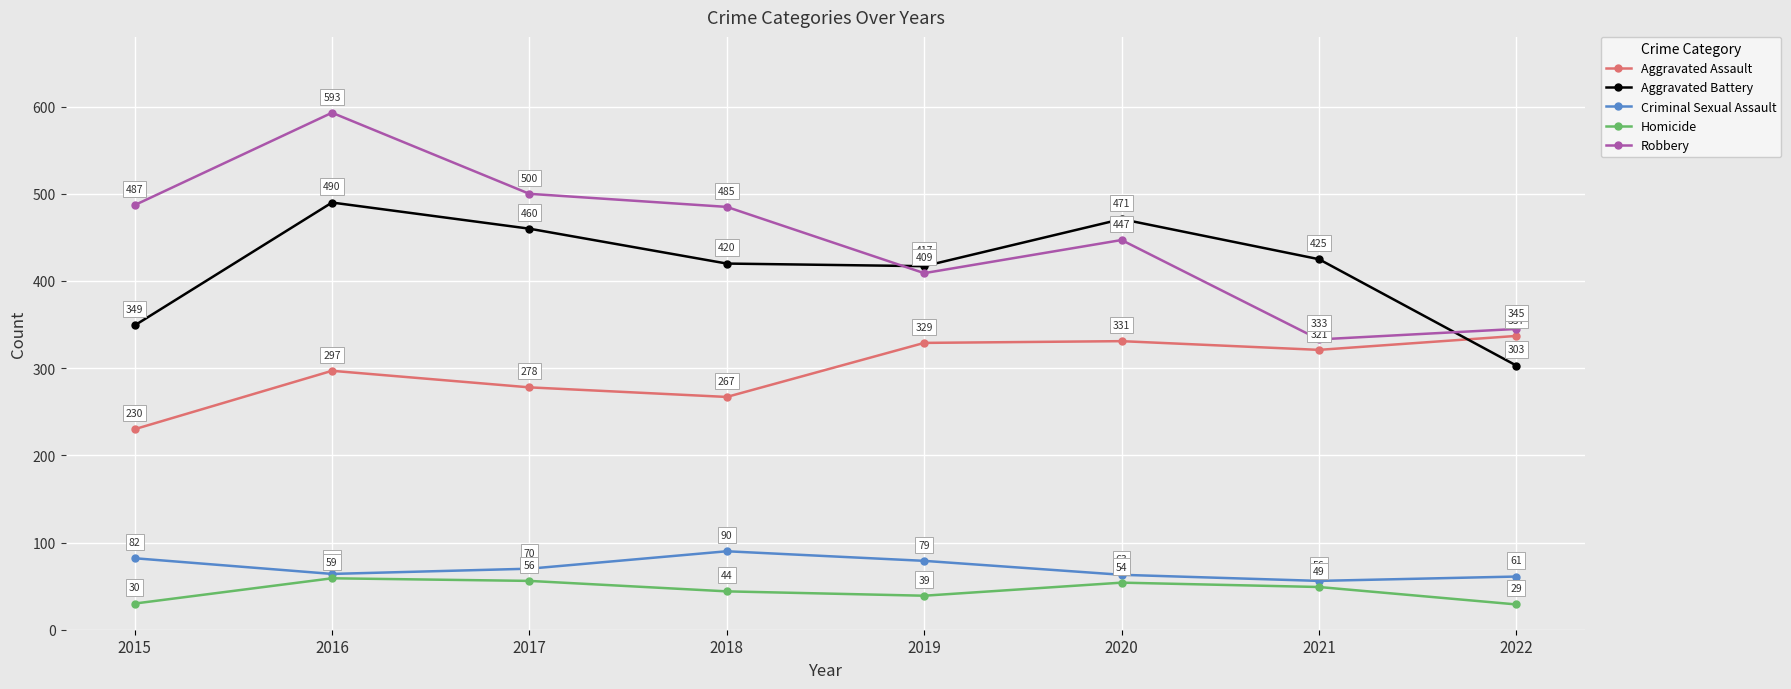

Which series has the widest spread of values?

Robbery